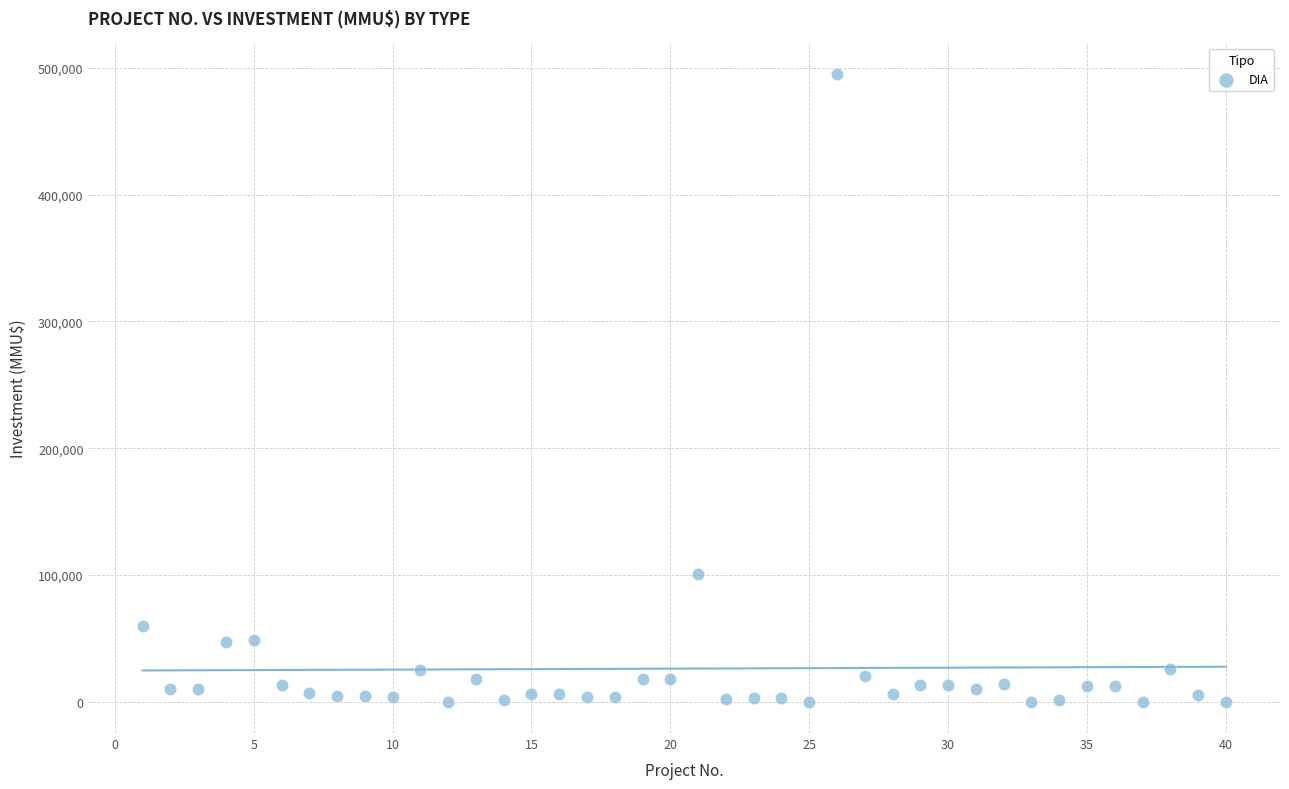

What is the range of Y values (max minus min)?

495000